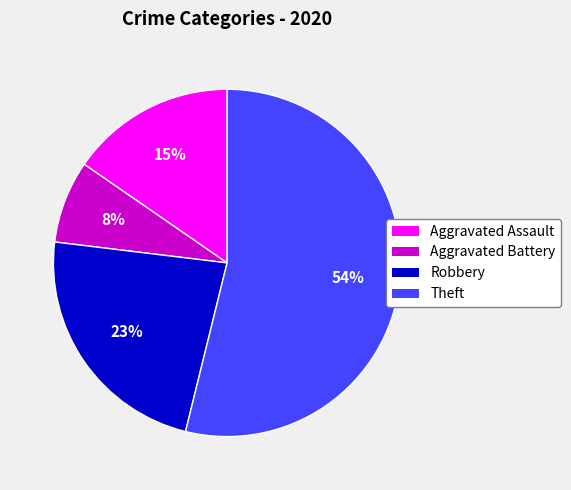

Which category has the smallest portion of the pie?

Aggravated Battery